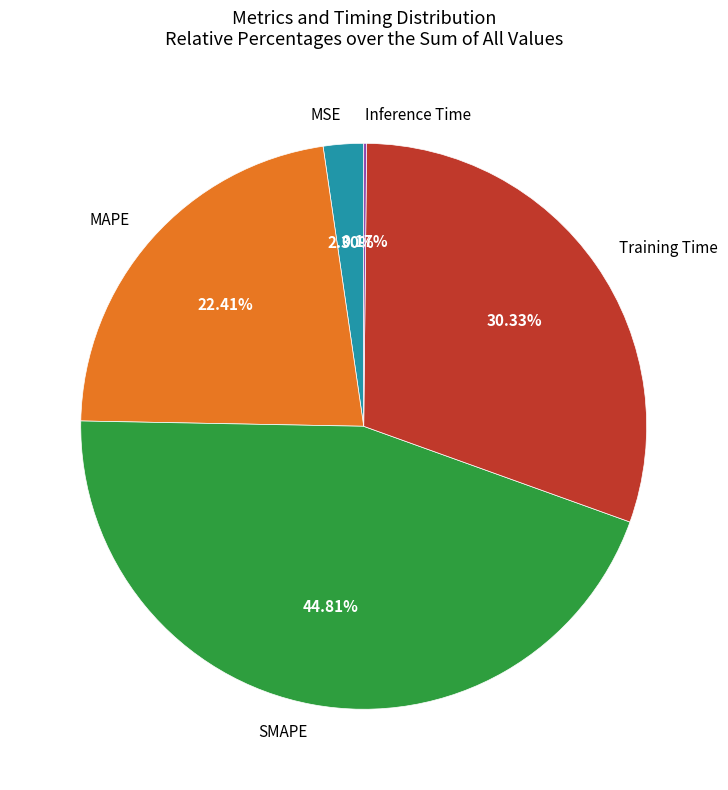

Is the sum of MSE and MAPE greater than half?

No